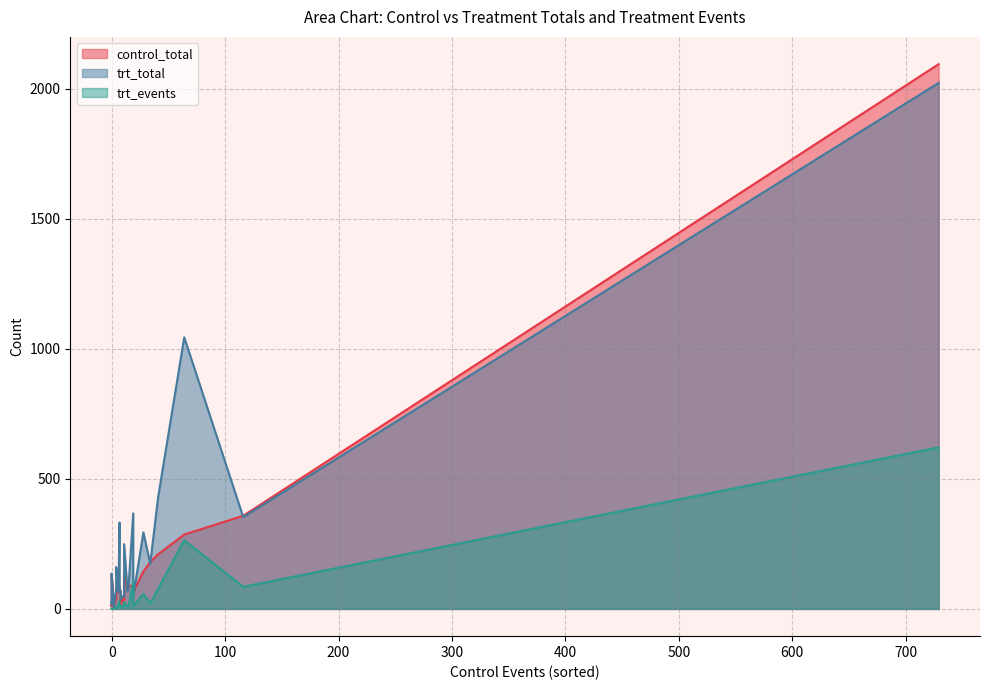

The value of control_total at TOCOVID is 66. True or false?

False